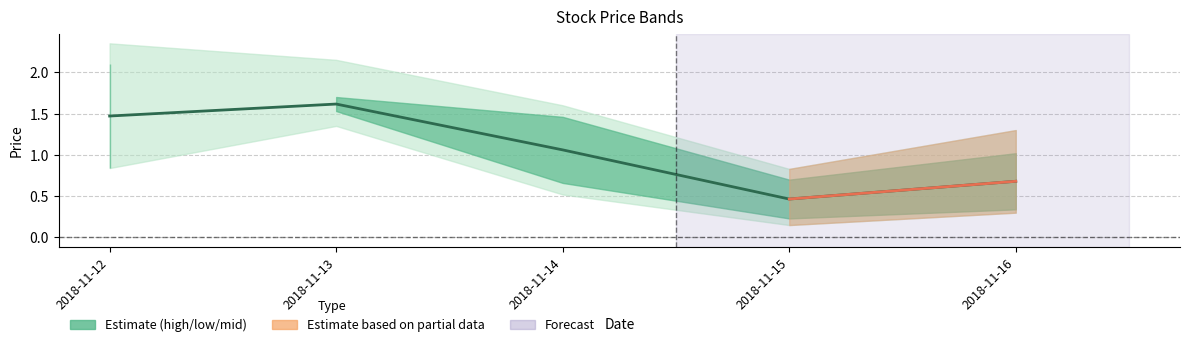

What is the ratio of the value at 2018-11-15 to the value at 2018-11-13?

0.3